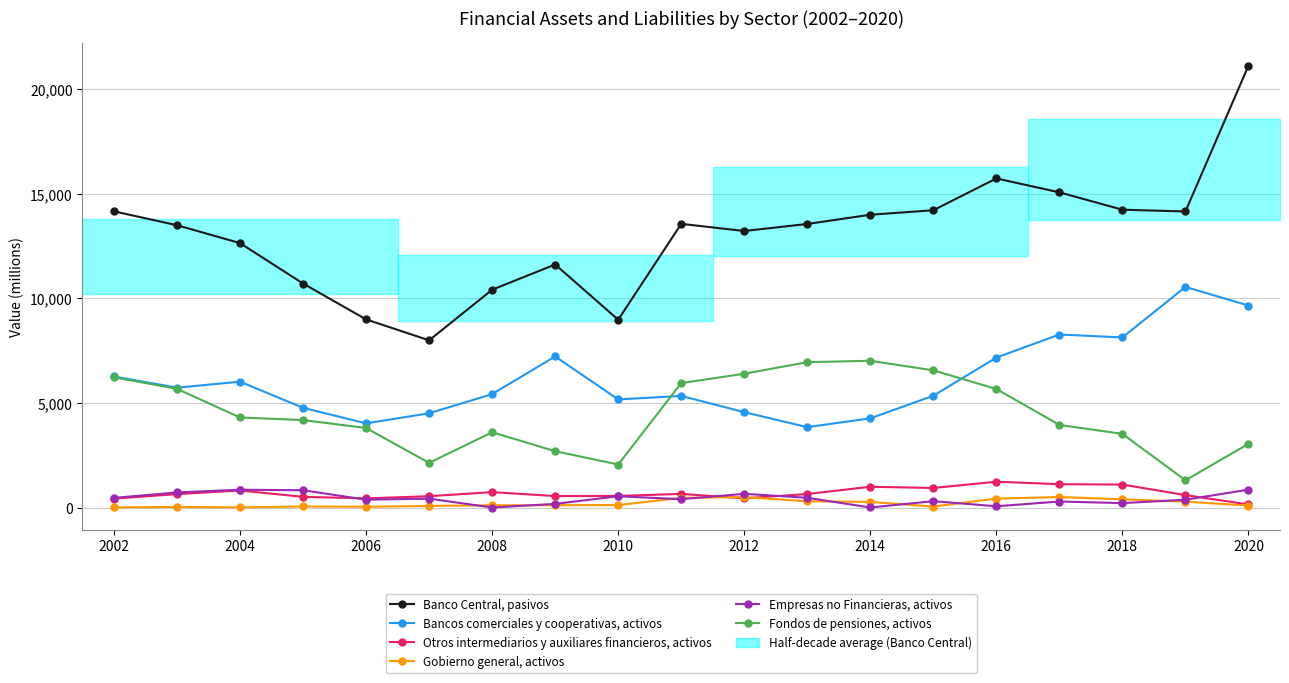

How many data points in Gobierno general, activos are above 111?

9